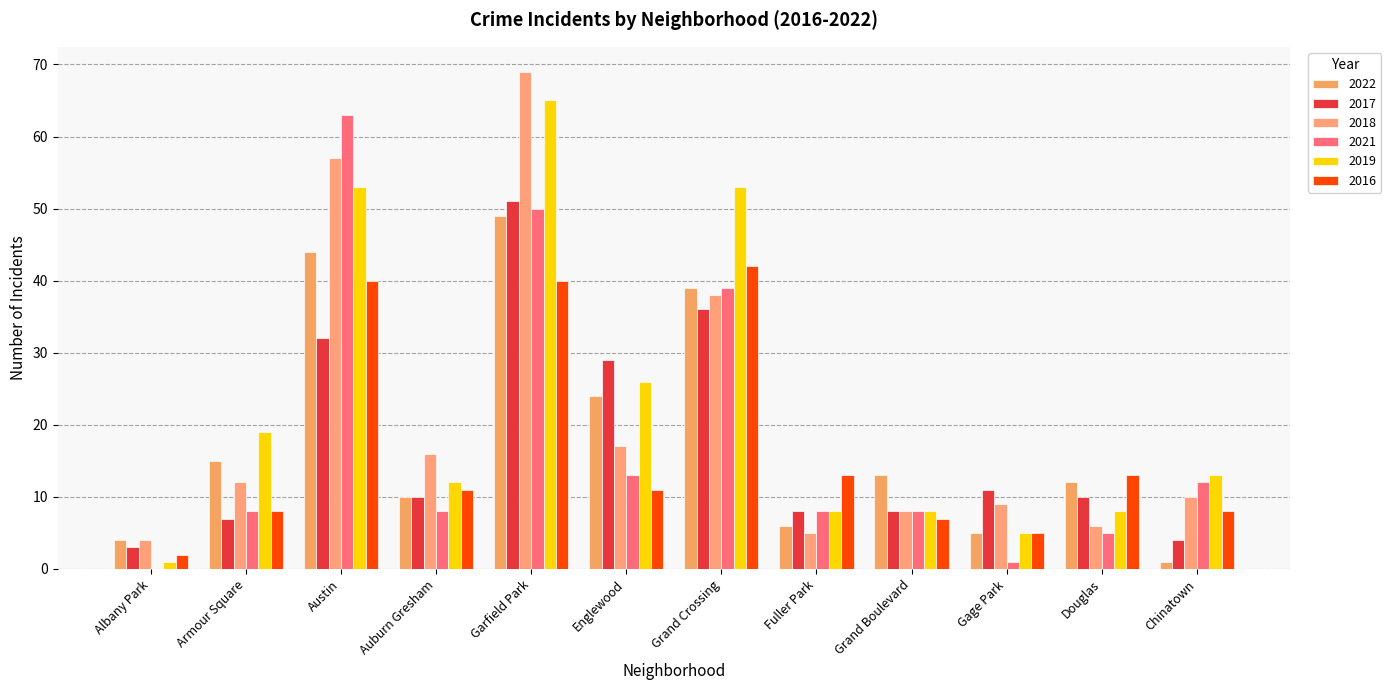

The 2021 series shows 2 at Auburn Gresham. True or false?

False